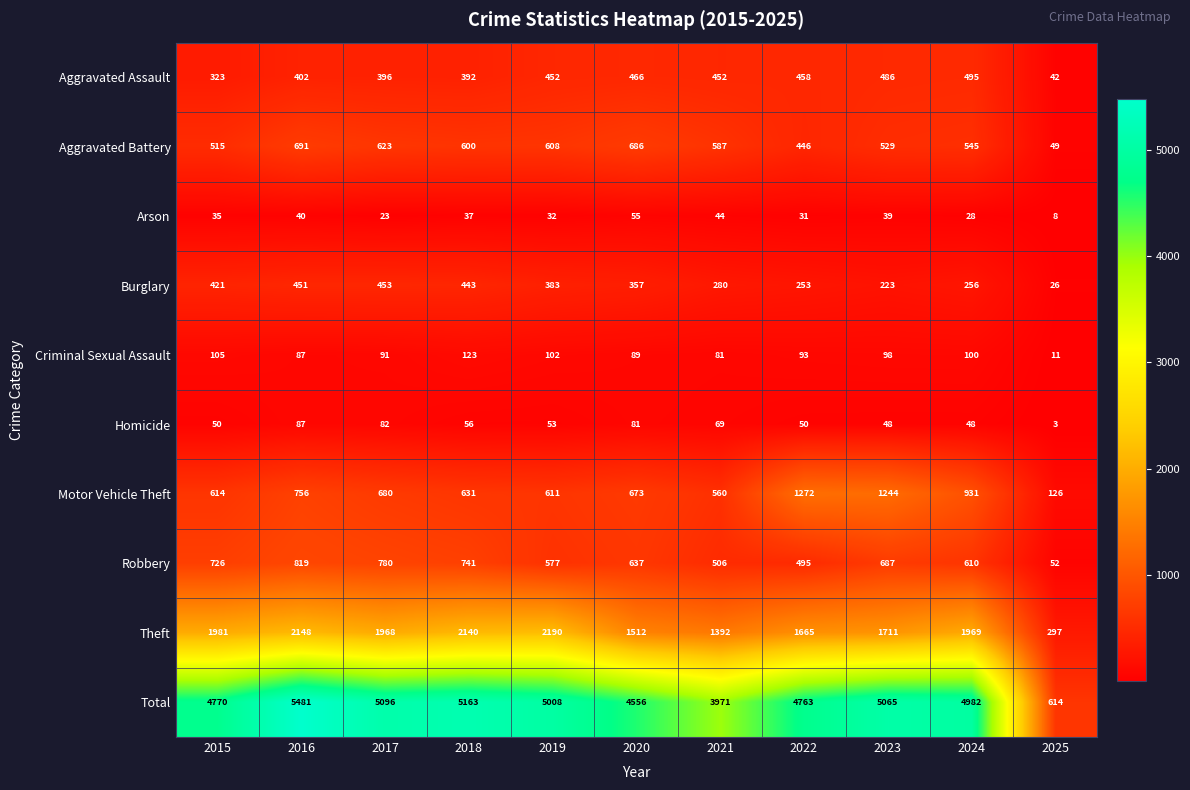

Which category has the highest value across all series?

2016